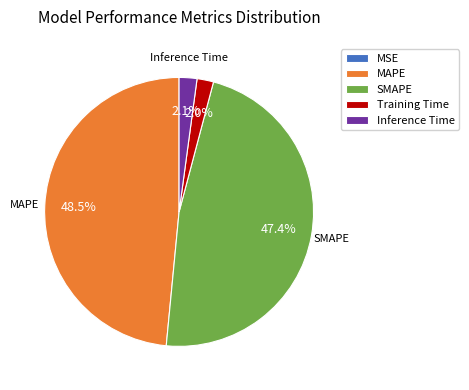

What is the largest slice in the pie chart?

MAPE